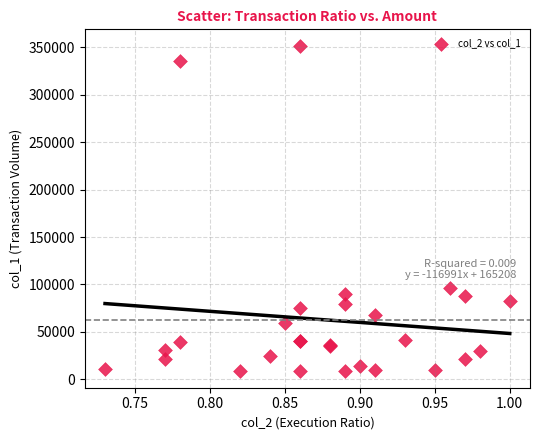

What Y value in the scatter plot is closest to 180050?

96000